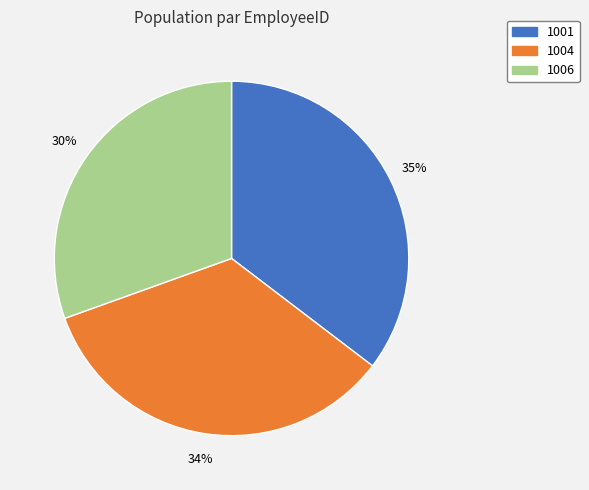

Between 1006 and 1004, which is larger?

1004